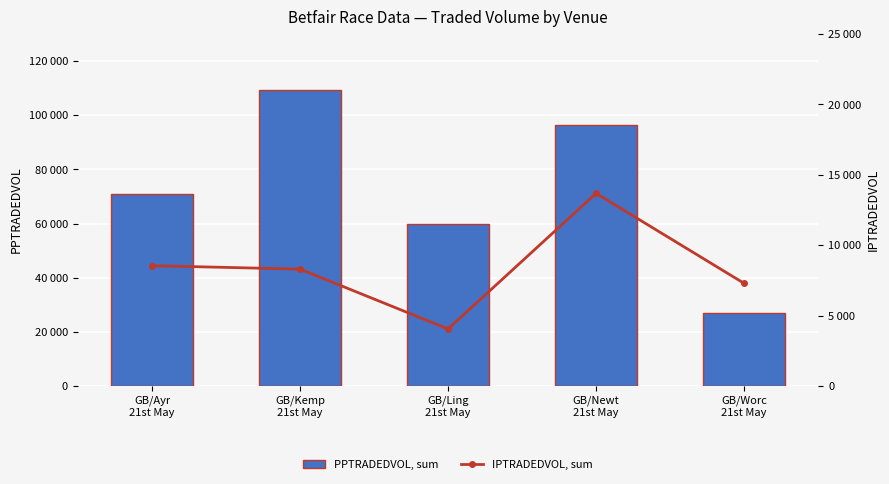

Reading left to right, transcribe all the data shown in this chart.

PPTRADEDVOL, sum: 70966.0	109464.7	59790.7	96351.3	26958.5
IPTRADEDVOL, sum: 8552.3	8308.7	4061.1	13687.6	7299.0